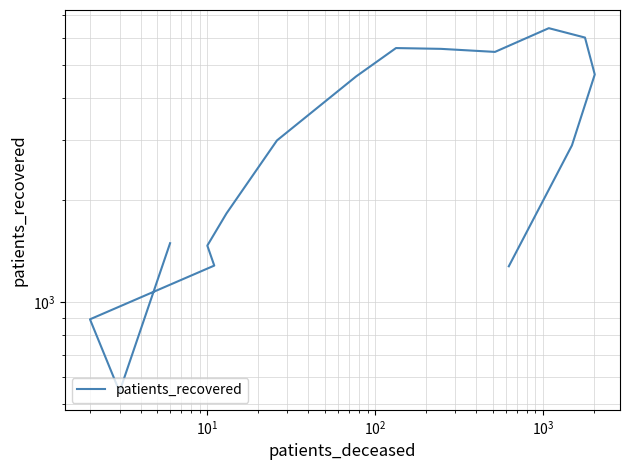

True or false: the data has more than 0 interior local peaks.

True